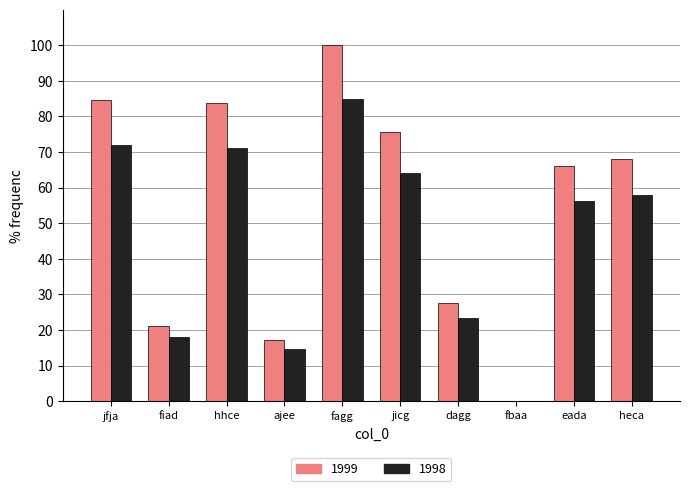

Which category has the highest value across all series?

fagg